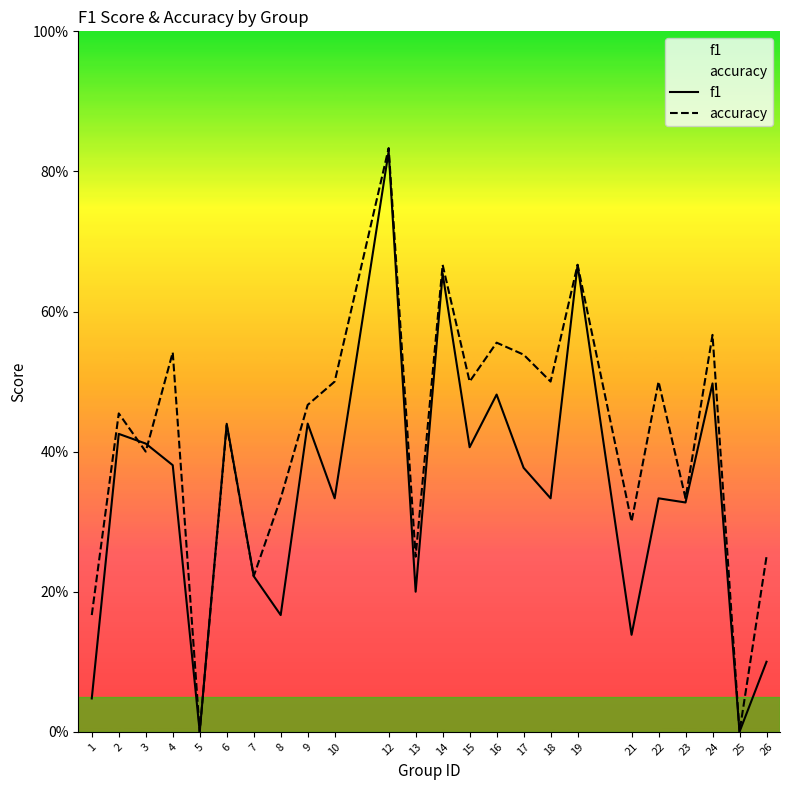

What are all the series names shown in the legend?

f1, accuracy